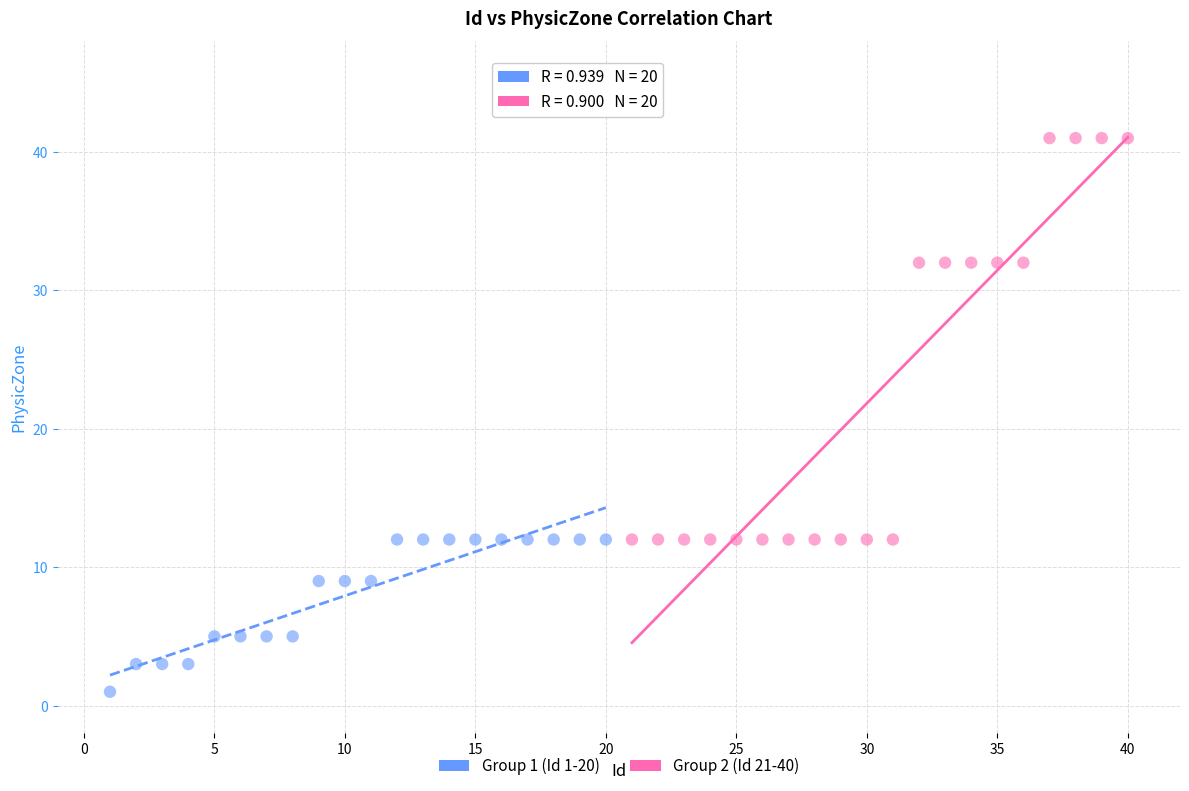

Which series reaches the maximum Y coordinate?

Group 2 (Id 21-40)